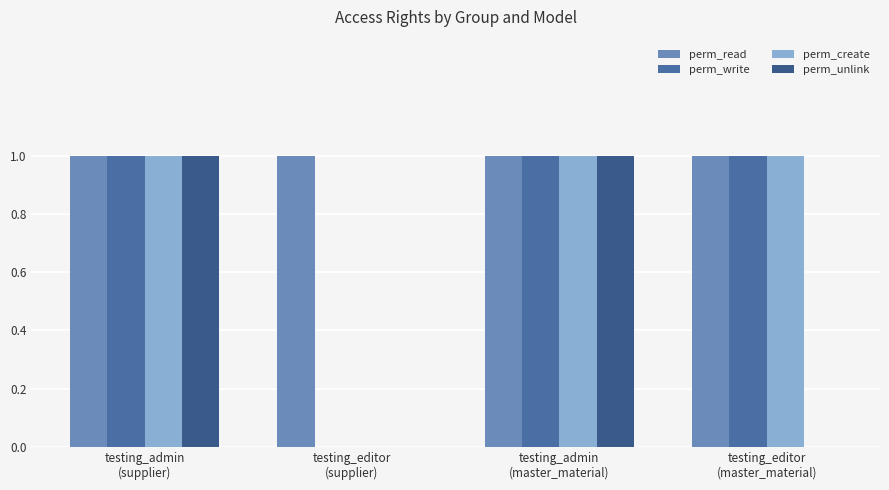

At which label is perm_unlink closest to 0?

testing_editor
(supplier)